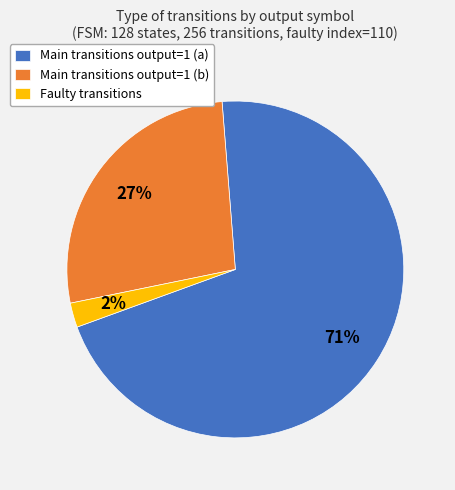

What is the smallest slice in the pie chart?

Faulty transitions